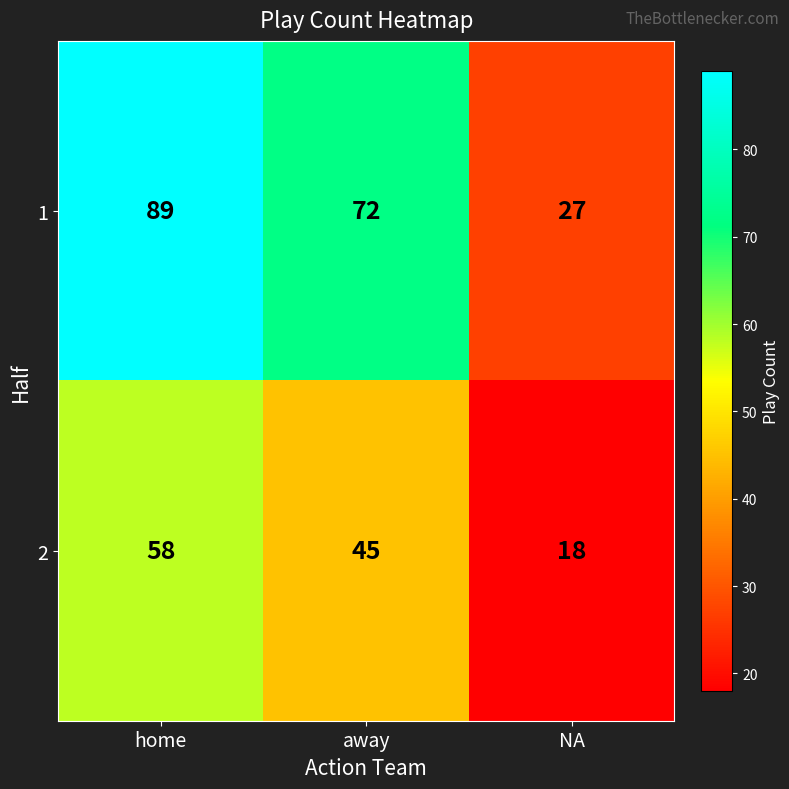

Where does the 2 series first go above 45?

home